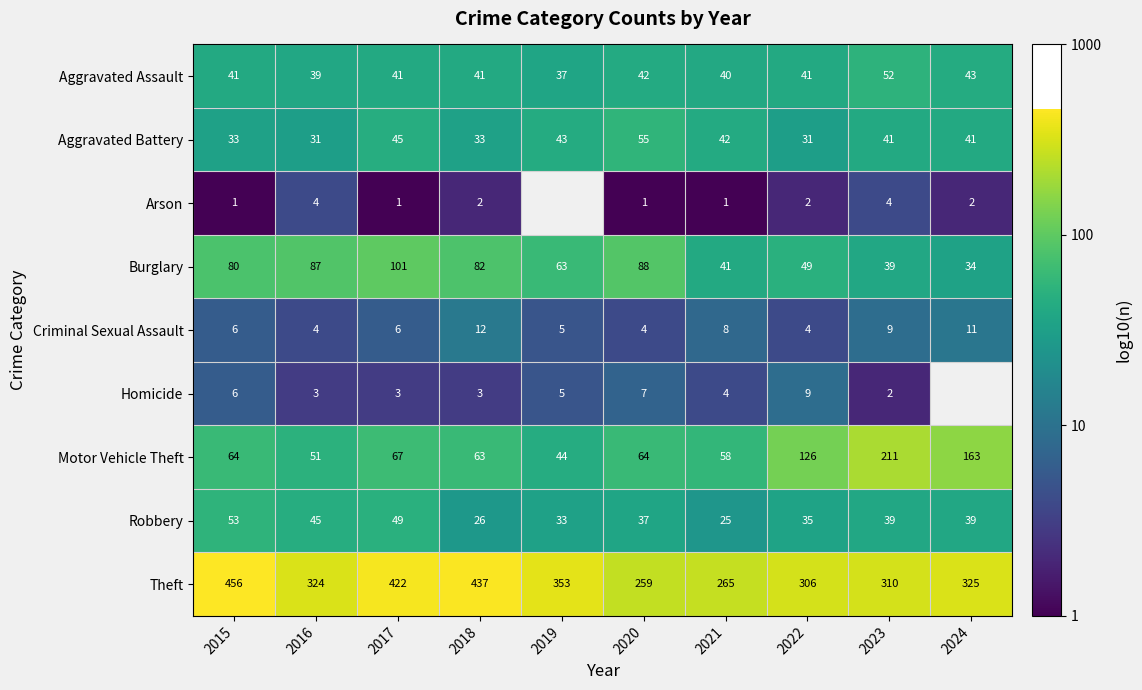

Between 2016 and 2023, which series saw the biggest shift?

Motor Vehicle Theft